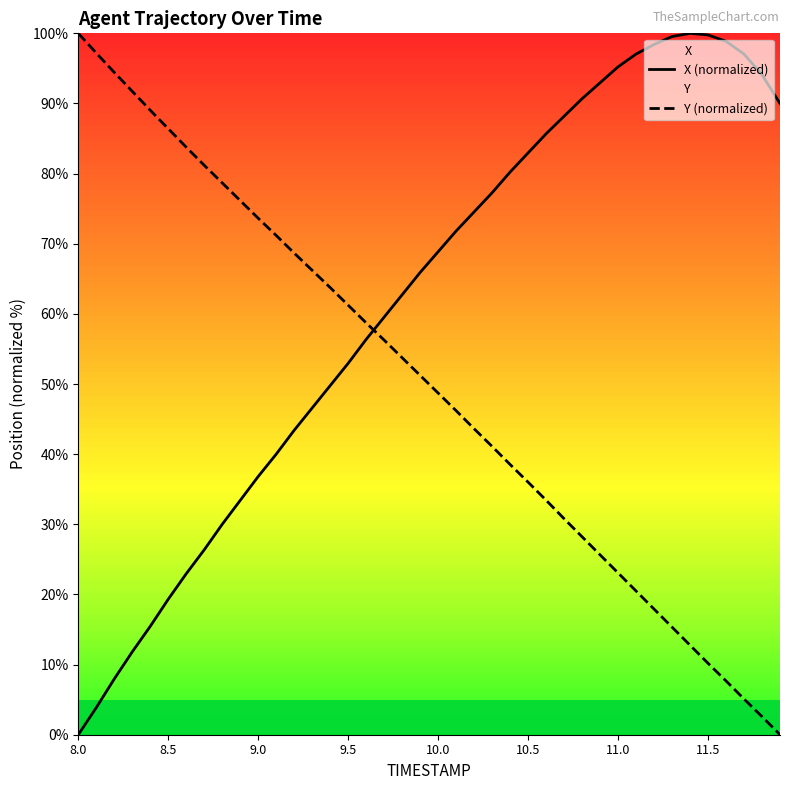

After their last crossing, which series has the higher values: X (normalized) or Y (normalized)?

X (normalized)